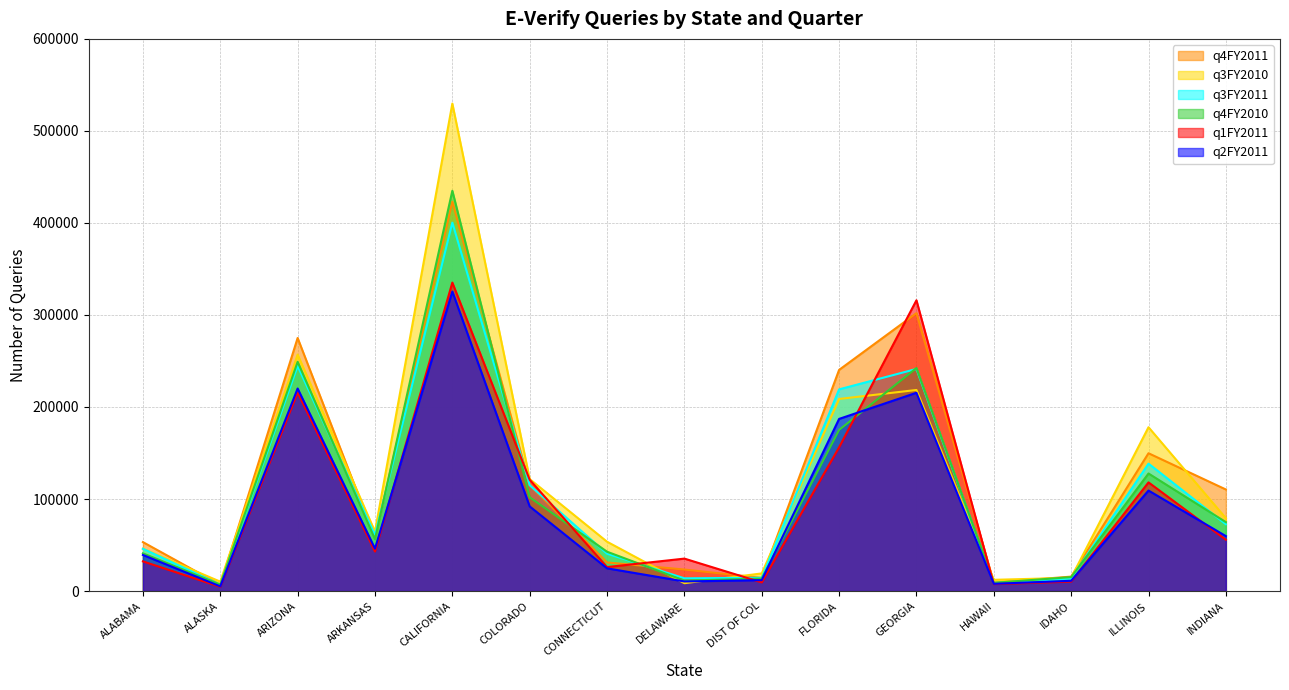

Reading left to right, list all the values displayed in this chart.

q3FY2010: 45970	10205	256952	64588	529724	121675	53600	8534	19158	208726	218503	12190	14401	178016	79211
q4FY2010: 40955	7050	249086	56368	434961	101895	42729	11345	13582	175116	242370	8926	15161	127729	74883
q1FY2011: 32234	4570	215827	42968	335184	120952	26046	35255	9355	156163	315973	7508	10269	118072	55763
q2FY2011: 39198	5107	220090	46081	325469	91965	24698	10427	11871	187048	215469	7858	11148	109215	59708
q3FY2011: 45936	6916	244533	60871	400387	115006	40573	13840	14436	219166	241351	8735	13693	138449	72627
q4FY2011: 53175	6858	274992	57738	423126	115270	31087	23376	14323	240316	302002	9225	15686	149741	110366